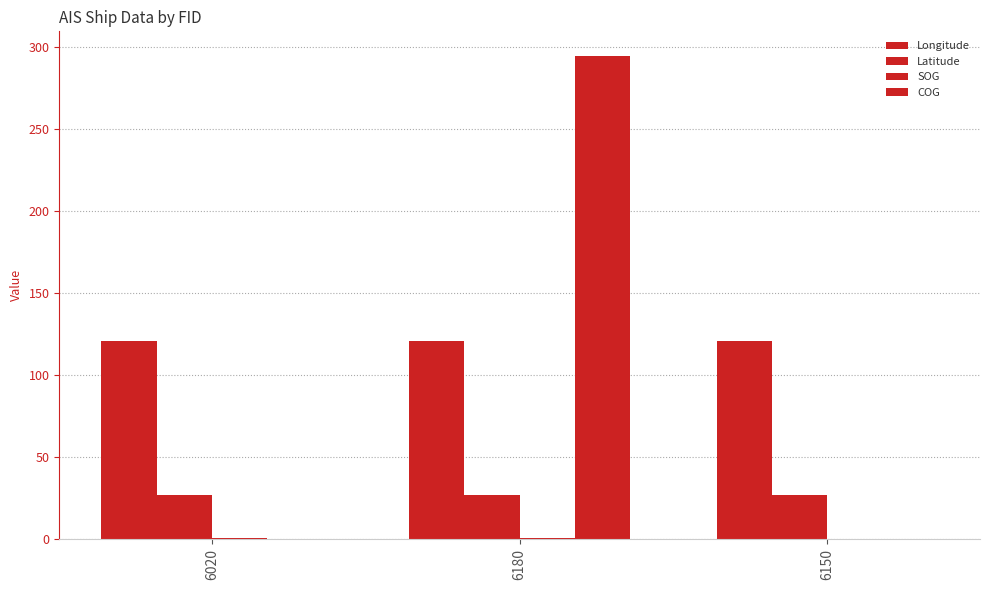

What is the label of the 1st bar from the left?

6020